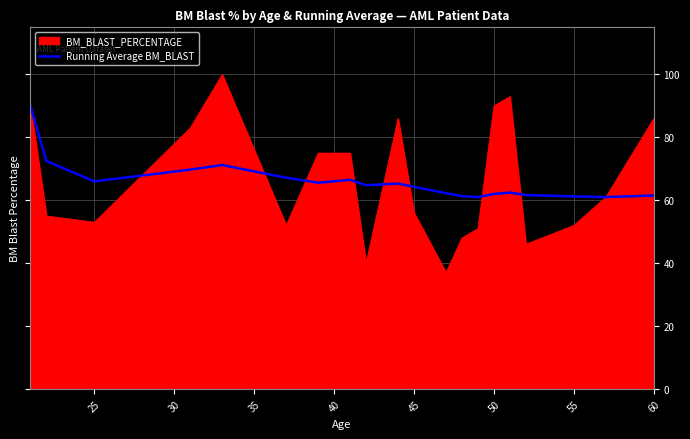

Which series has the largest range (max minus min)?

BM_BLAST_PERCENTAGE